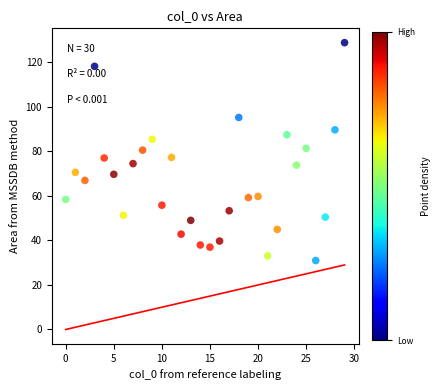

What is the range of Y values (max minus min)?

97.9